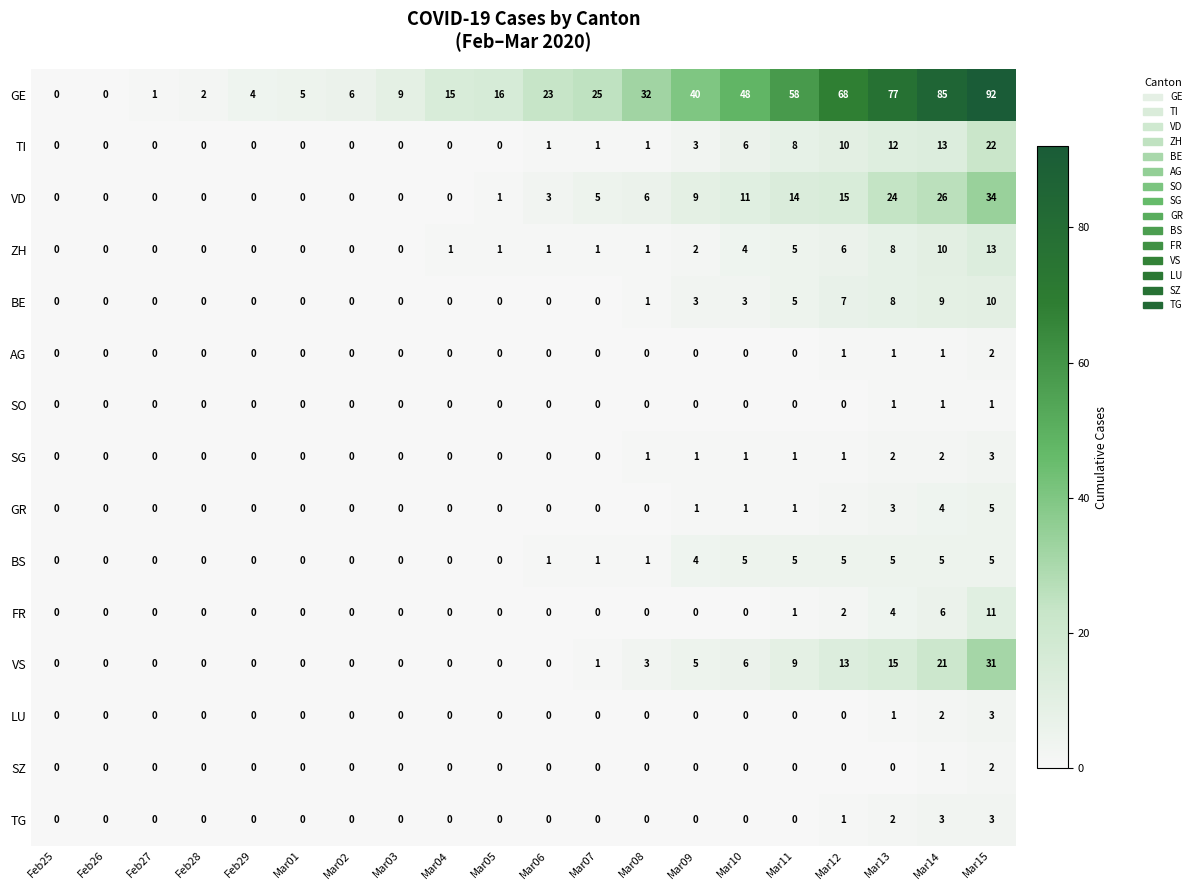

Which series changed the most between Mar12 and Mar15?

GE